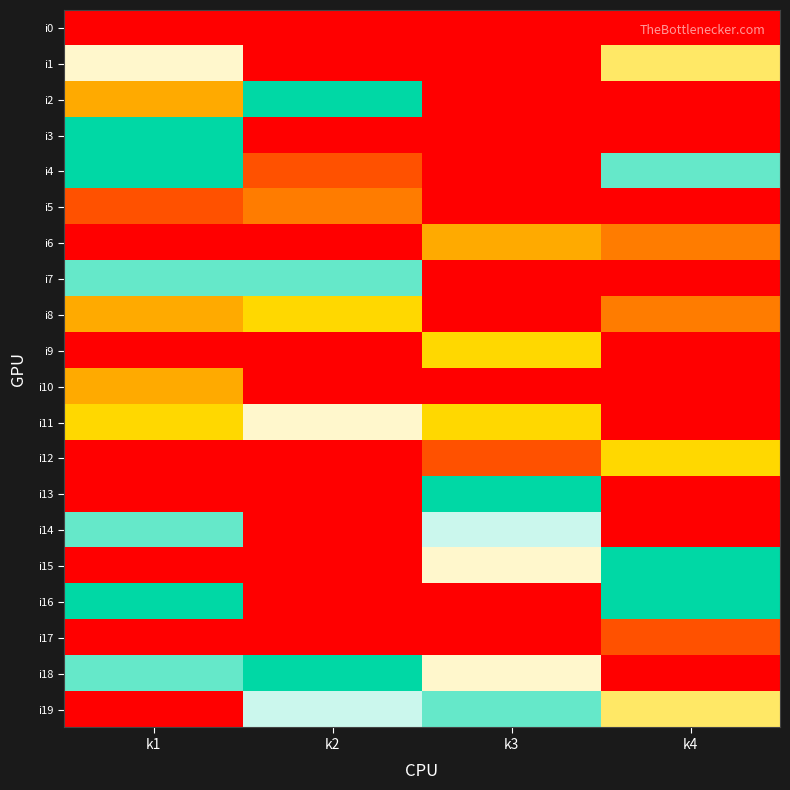

Reading right to left, what are all the values shown in this chart?

i0: k4=0	k3=0	k2=0	k1=0
i1: k4=6	k3=0	k2=0	k1=7
i2: k4=0	k3=0	k2=10	k1=4
i3: k4=0	k3=0	k2=0	k1=10
i4: k4=9	k3=0	k2=2	k1=10
i5: k4=0	k3=0	k2=3	k1=2
i6: k4=3	k3=4	k2=0	k1=0
i7: k4=0	k3=0	k2=9	k1=9
i8: k4=3	k3=0	k2=5	k1=4
i9: k4=0	k3=5	k2=0	k1=0
i10: k4=0	k3=0	k2=0	k1=4
i11: k4=0	k3=5	k2=7	k1=5
i12: k4=5	k3=2	k2=0	k1=0
i13: k4=0	k3=10	k2=0	k1=0
i14: k4=0	k3=8	k2=0	k1=9
i15: k4=10	k3=7	k2=0	k1=0
i16: k4=10	k3=0	k2=0	k1=10
i17: k4=2	k3=0	k2=0	k1=0
i18: k4=0	k3=7	k2=10	k1=9
i19: k4=6	k3=9	k2=8	k1=0